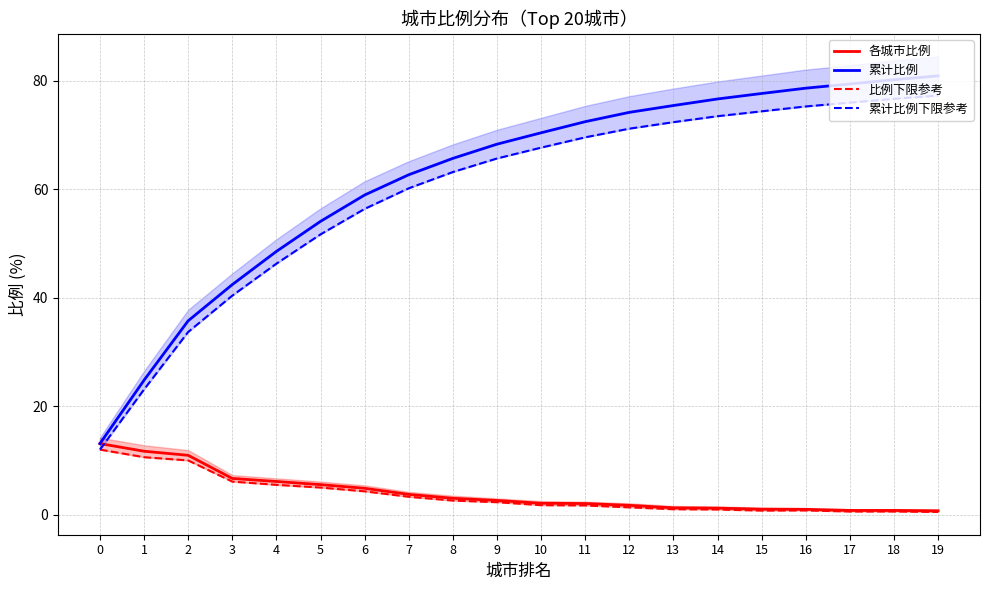

How many data points does each series have?

20